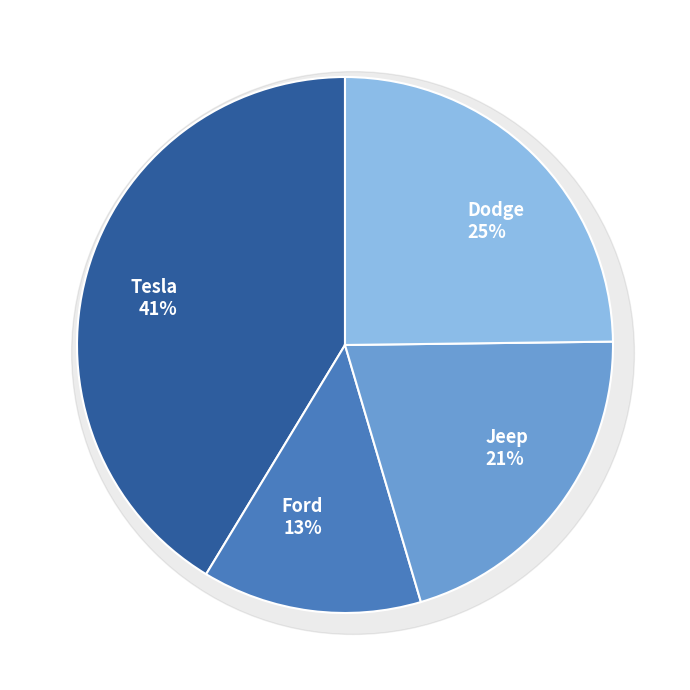

To the nearest percent, what is the average slice percentage?

25%